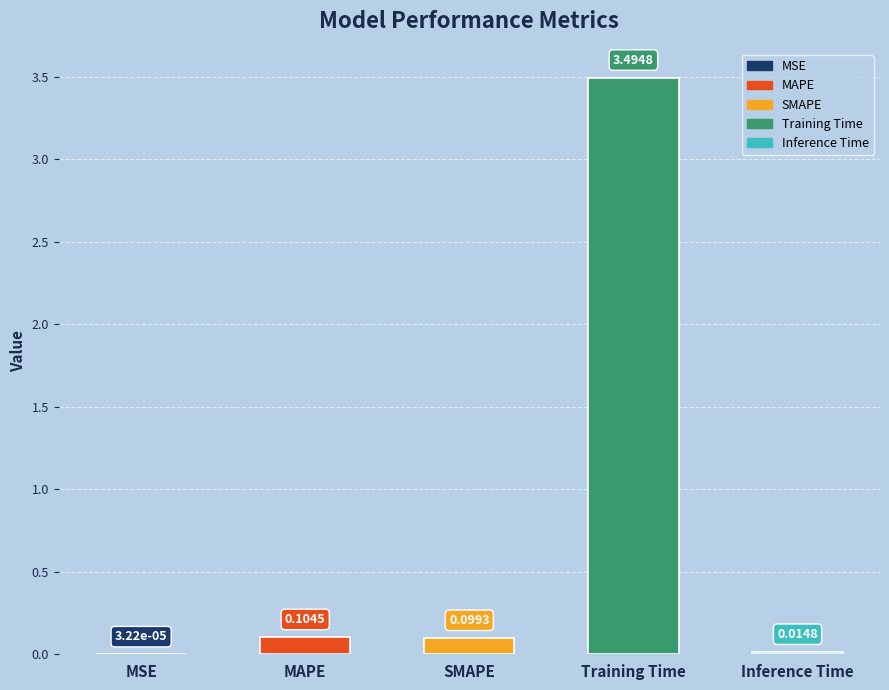

How many categories are shown in the chart?

5